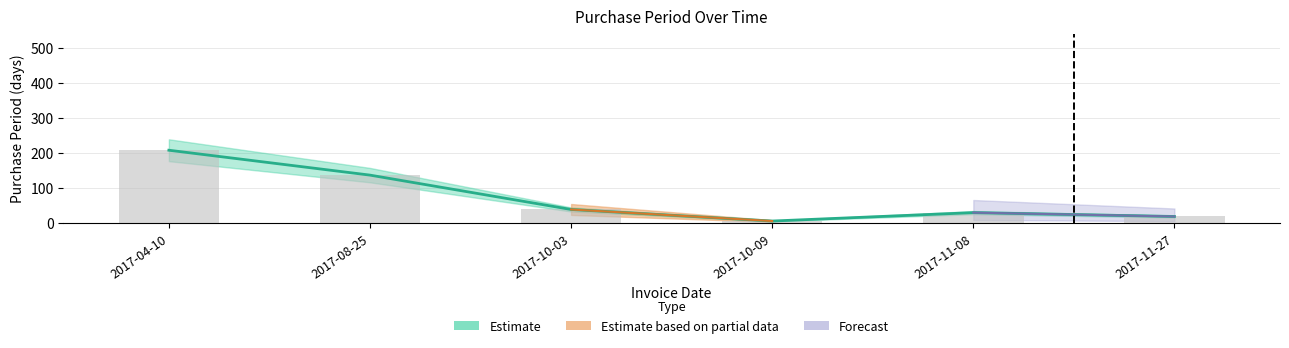

The chart shows a value of 137 at 2017-08-25. True or false?

True